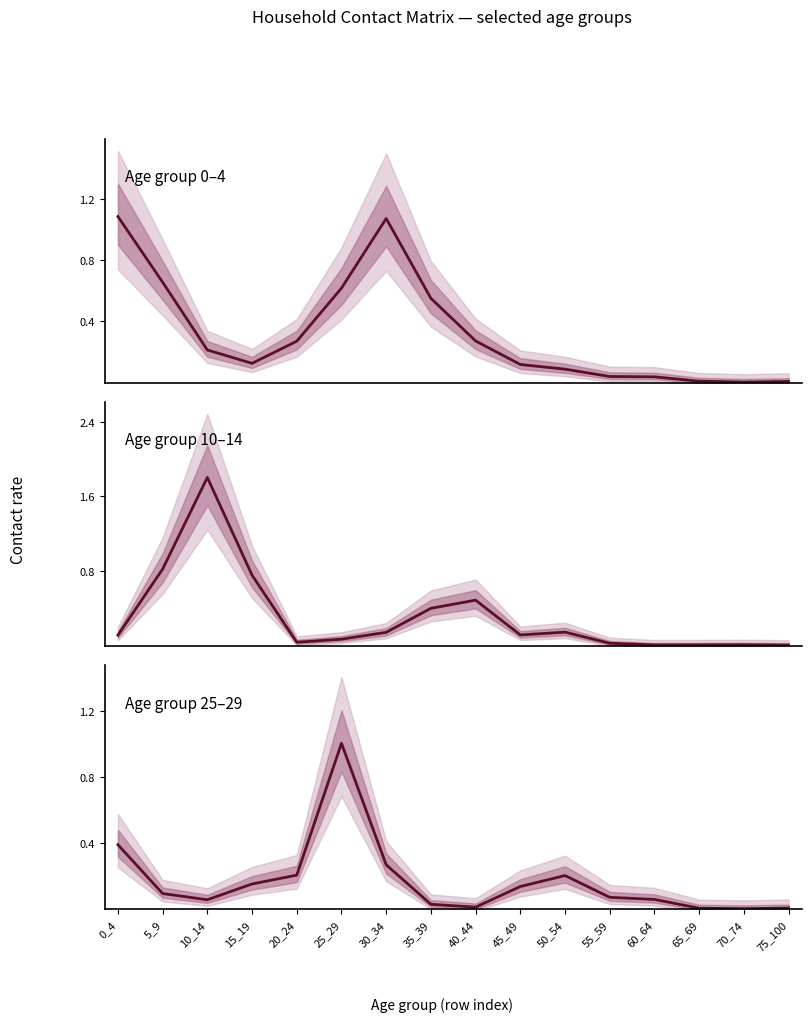

List the series in order of their peak value, lowest first.

25_29, 0_4, 10_14